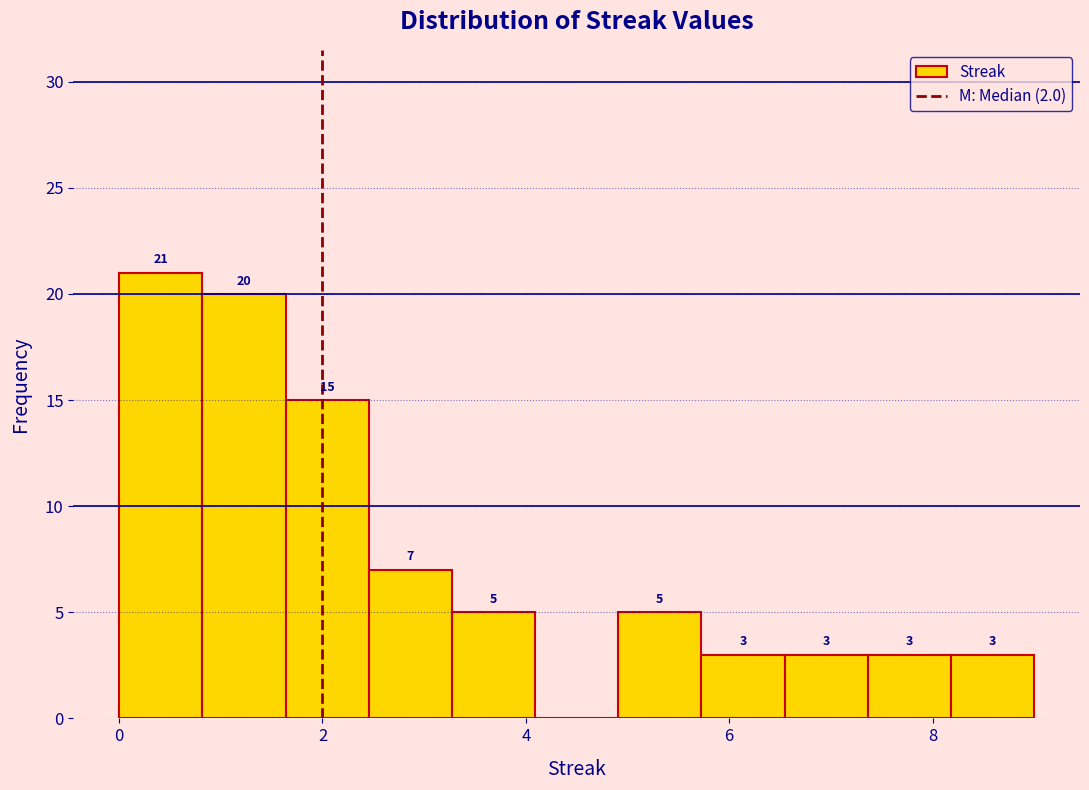

Which range on the x-axis has the tallest bar?

0.0 to 0.8